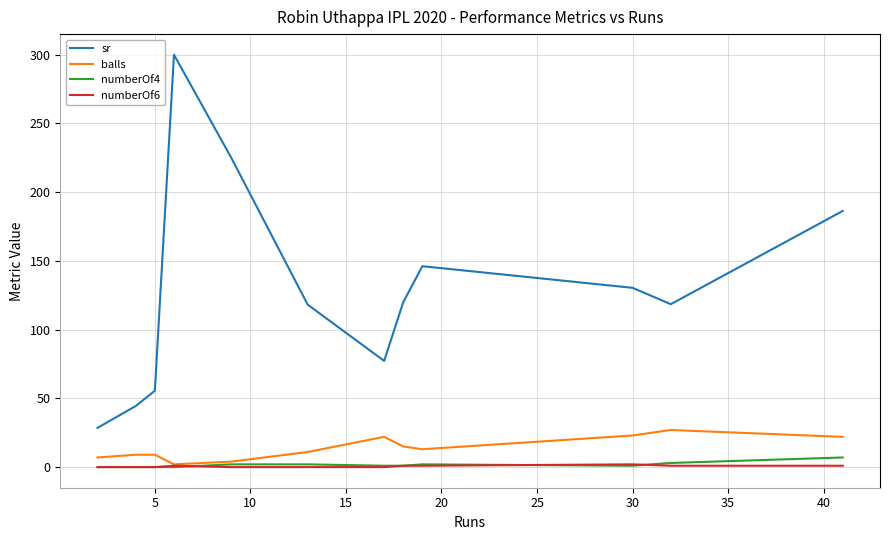

How many distinct data groups are displayed?

4